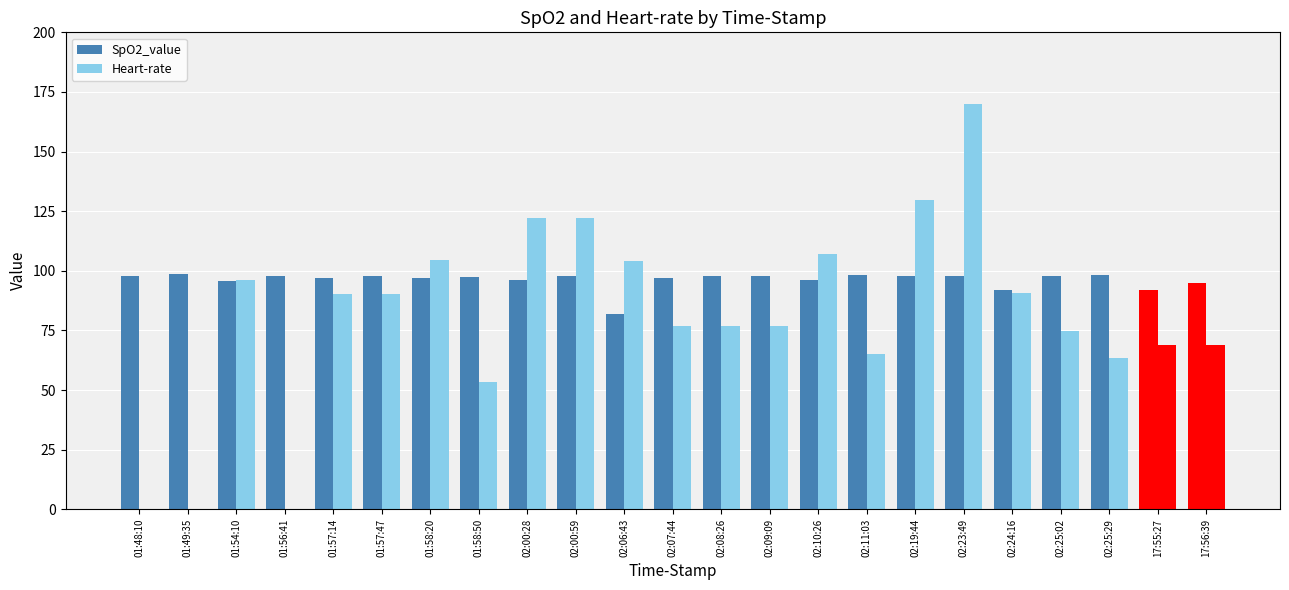

How many data points does each series have?

23